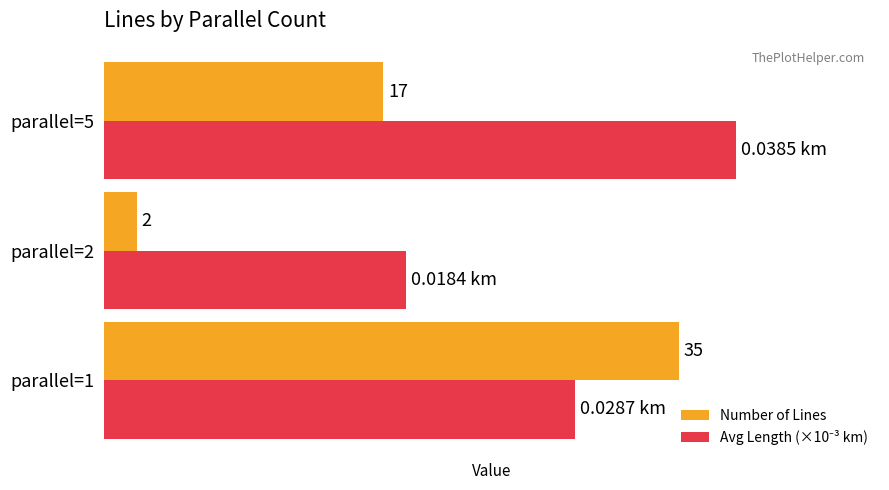

At which category is the sum across all series the highest?

parallel=1